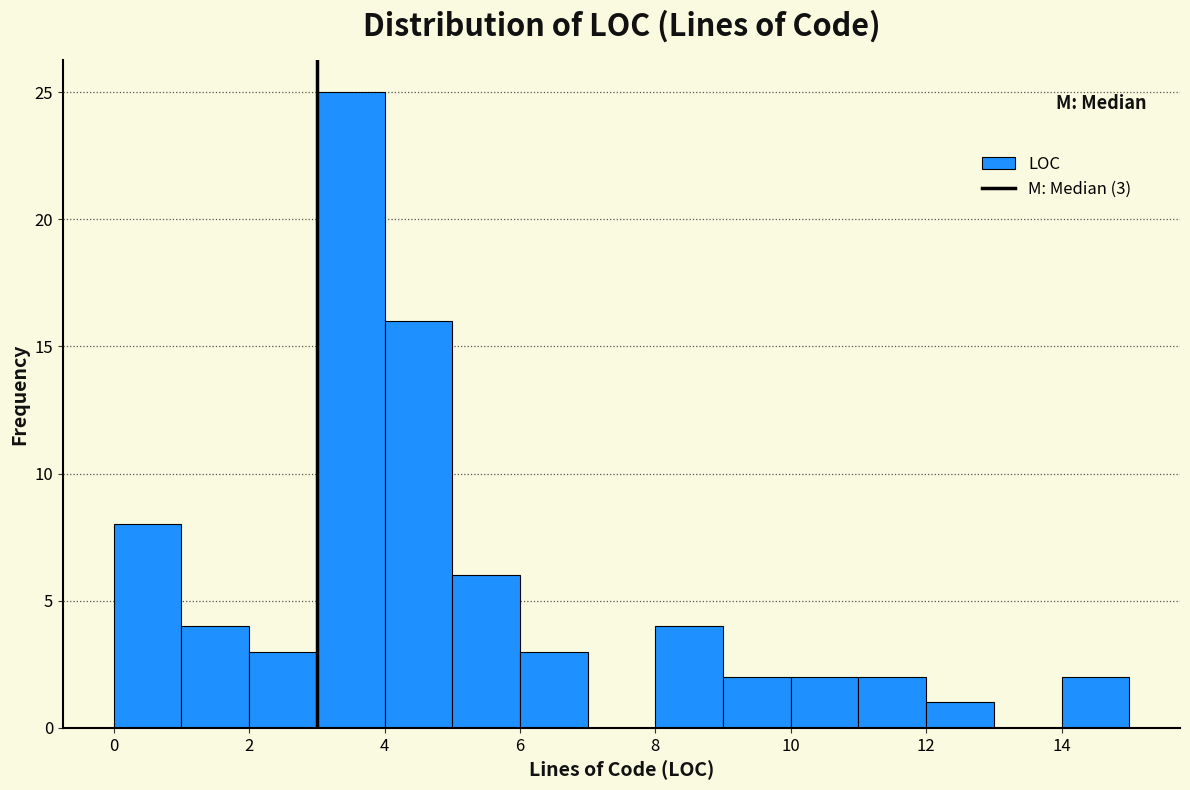

Over which range of the x-axis is the bar tallest?

3 to 4